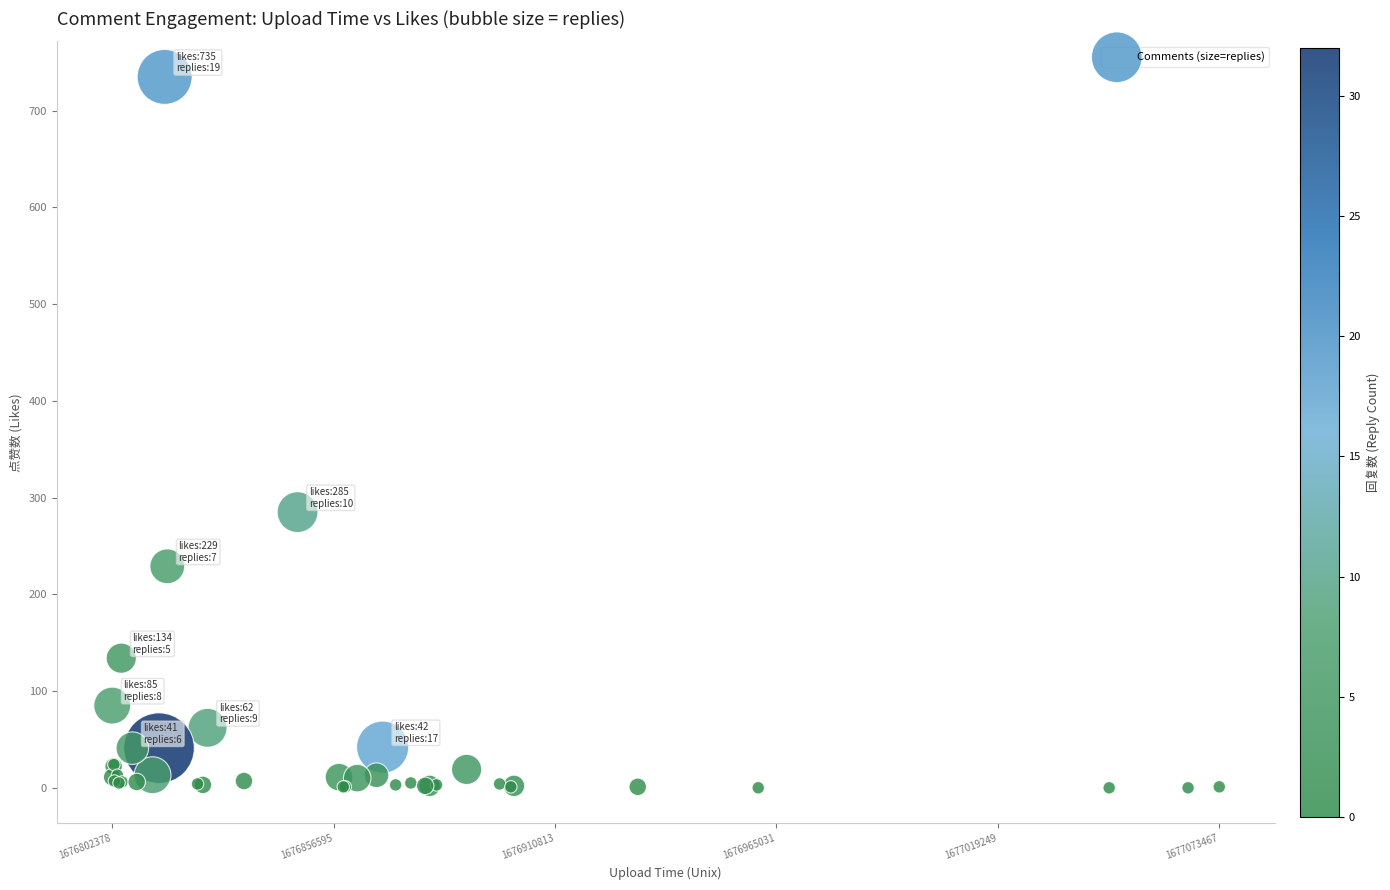

What Y value in the scatter plot is closest to 367?

285